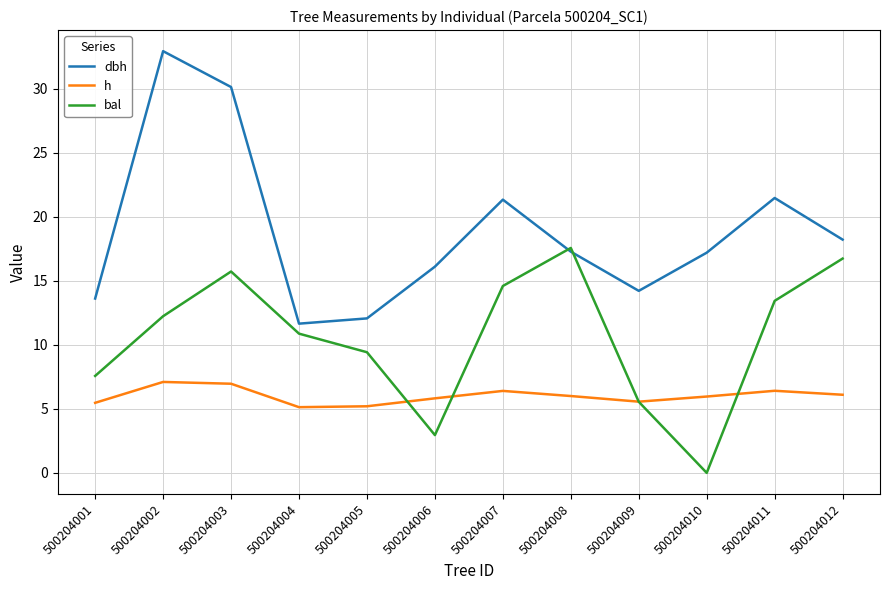

How many interior local valleys does the dbh series have?

2